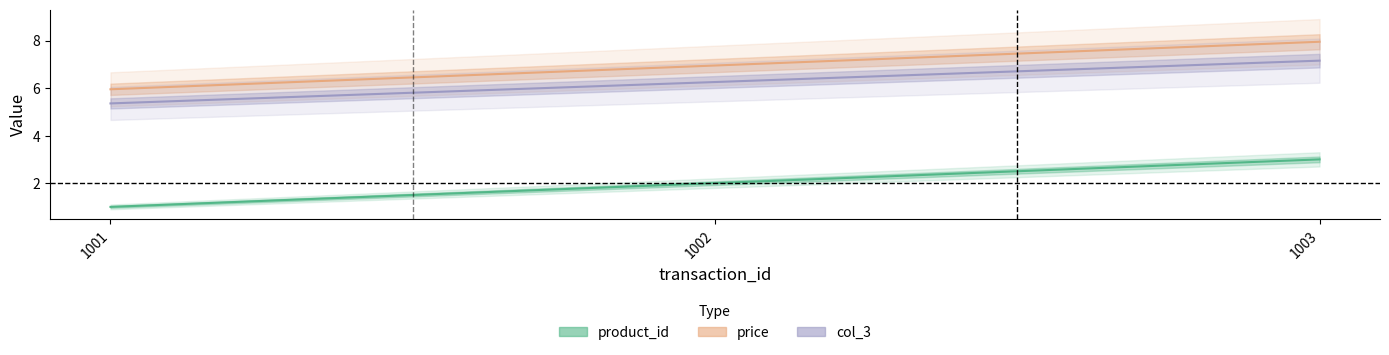

Which series has the widest spread of values?

product_id